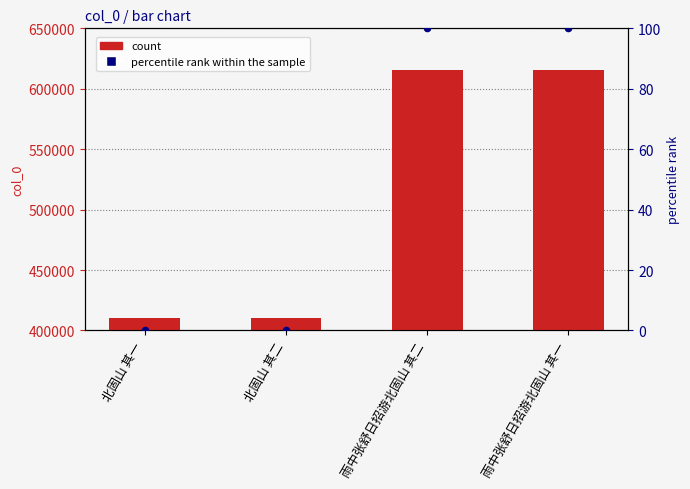

Which series has the largest total across all categories?

col_0